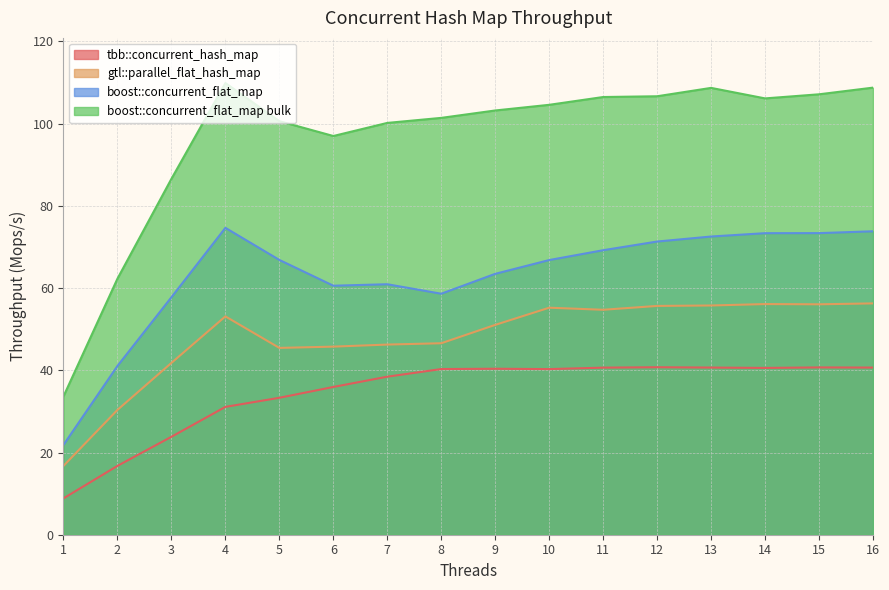

Rank the series at 6 from lowest to highest value.

tbb::concurrent_hash_map, gtl::parallel_flat_hash_map, boost::concurrent_flat_map, boost::concurrent_flat_map bulk